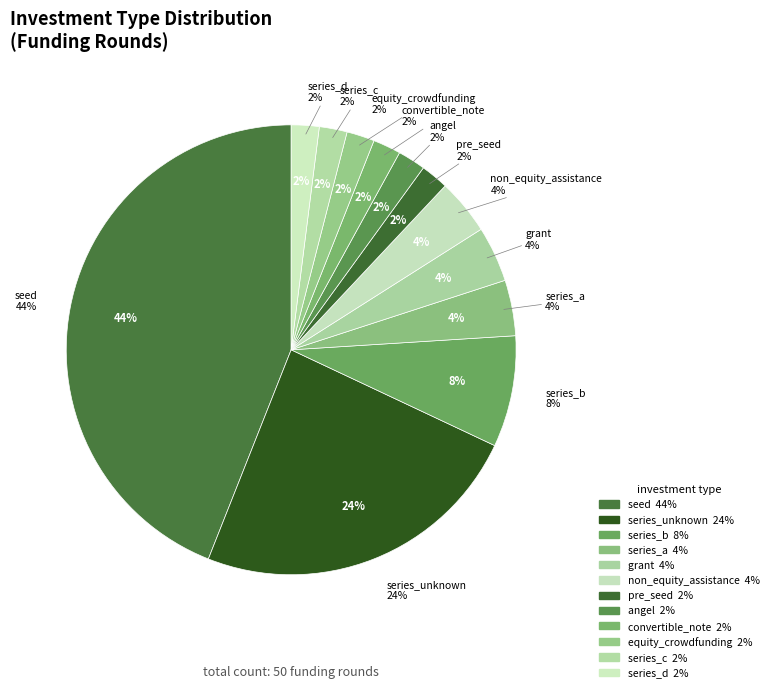

Rank the categories by value from lowest to highest.

pre_seed, angel, convertible_note, equity_crowdfunding, series_c, series_d, series_a, grant, non_equity_assistance, series_b, series_unknown, seed